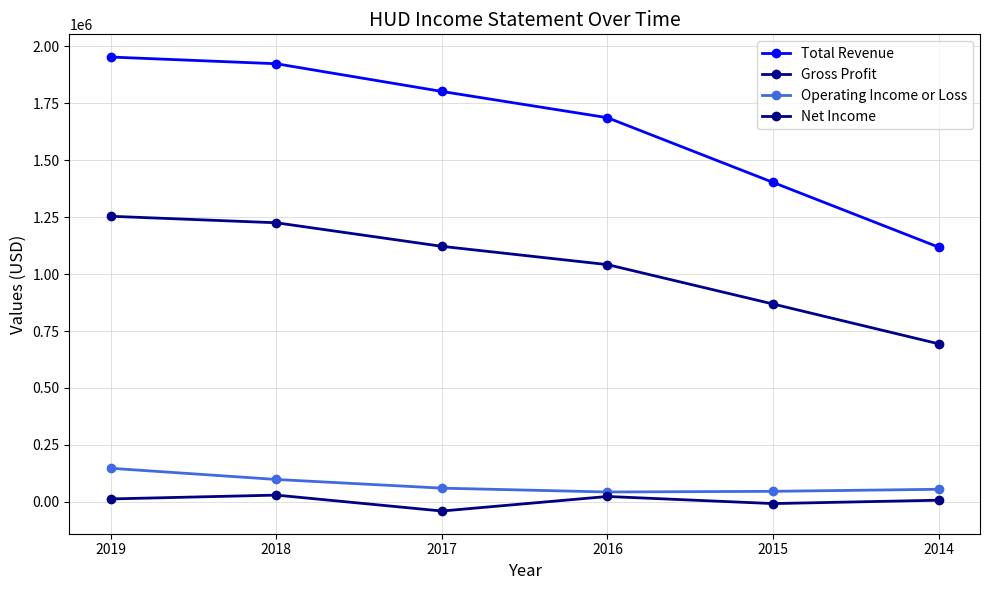

How many lines are shown in the chart?

4